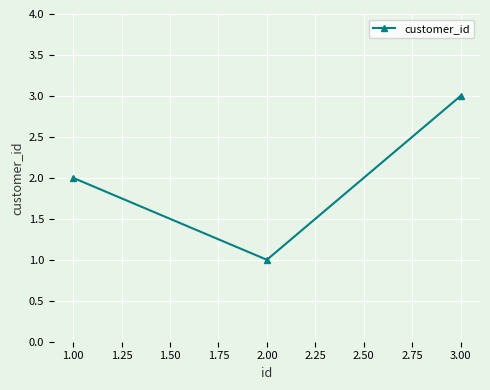

Is it true that the value at 3.00 is 3?

True